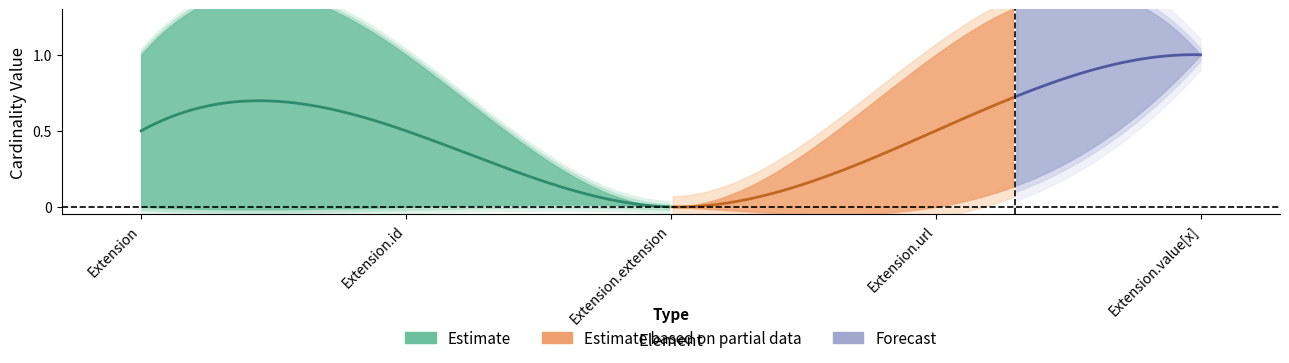

What is the difference between the highest and lowest values at Extension?

1